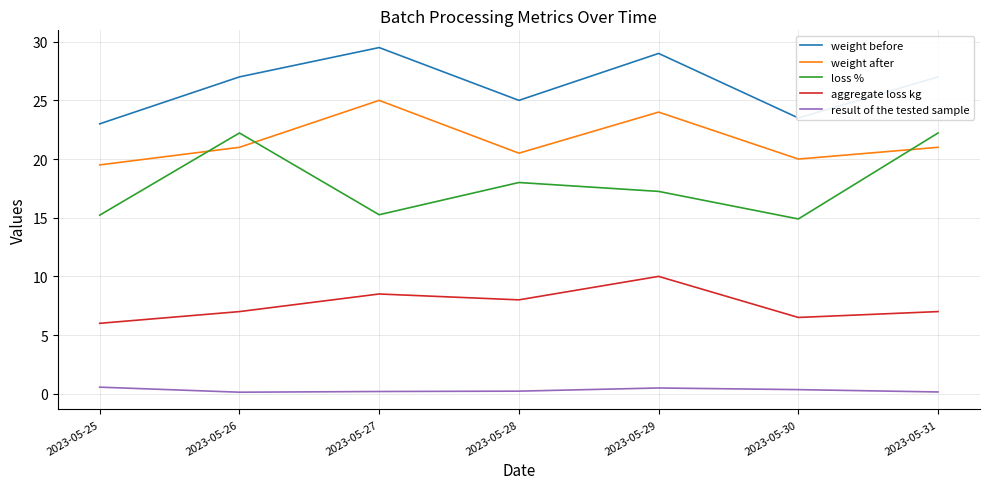

List the series in order of their peak value, lowest first.

result of the tested sample, aggregate loss kg, loss %, weight after, weight before